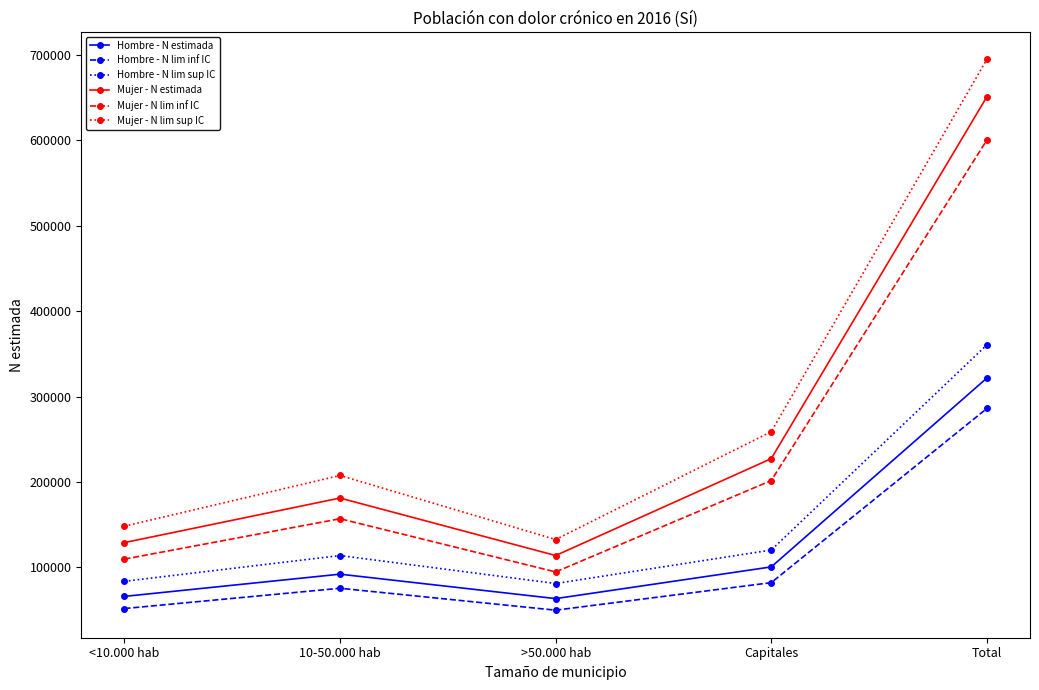

The value of Hombre - N lim sup IC at 10-50.000 hab is 113786. True or false?

True